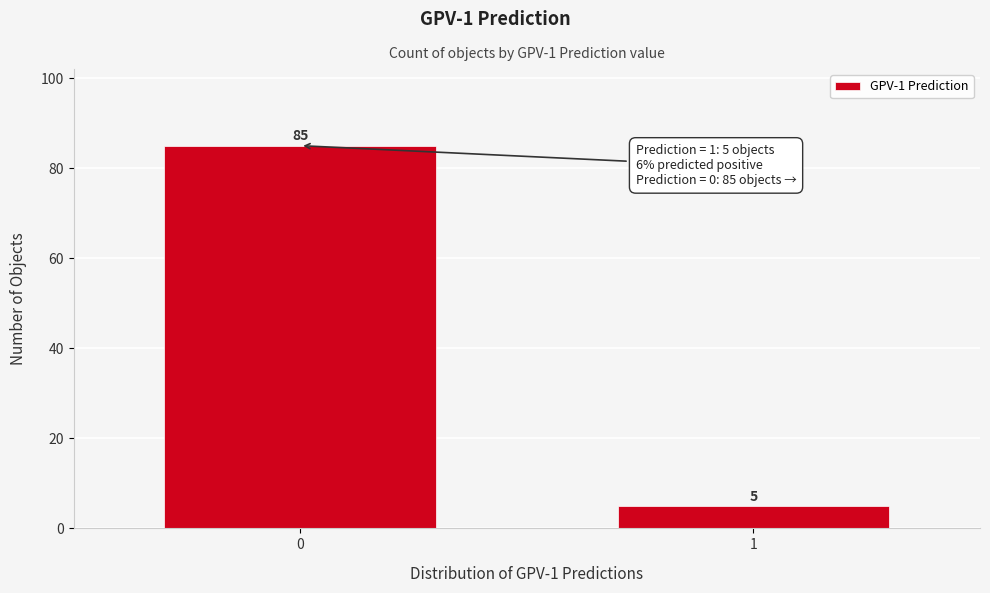

Reading left to right, list all the values displayed in this chart.

0=85	1=5